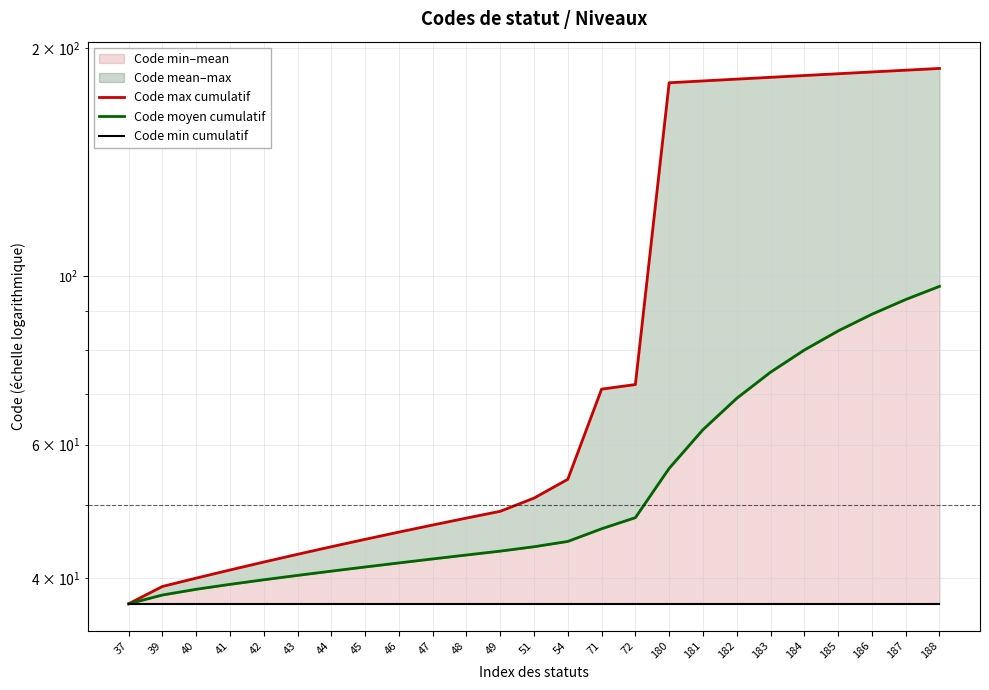

Rank the series at 41 from highest to lowest value.

Code max cumulatif, Code moyen cumulatif, Code min cumulatif